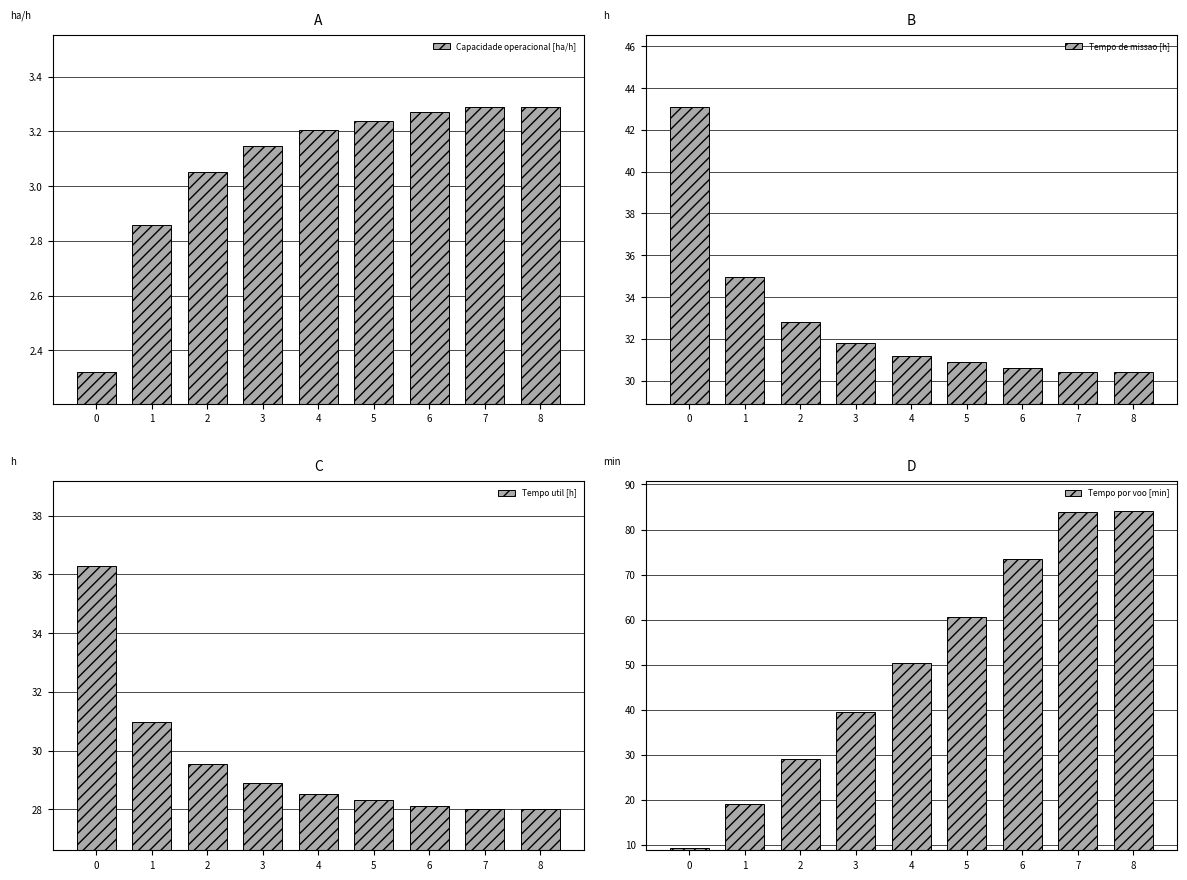

How many bars are there in total?

36